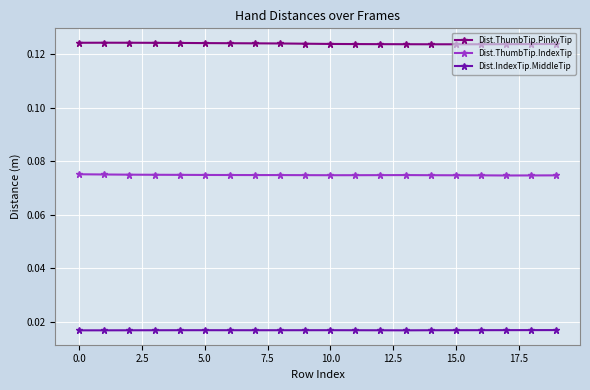

Which series has the largest range (max minus min)?

Dist.ThumbTip.PinkyTip